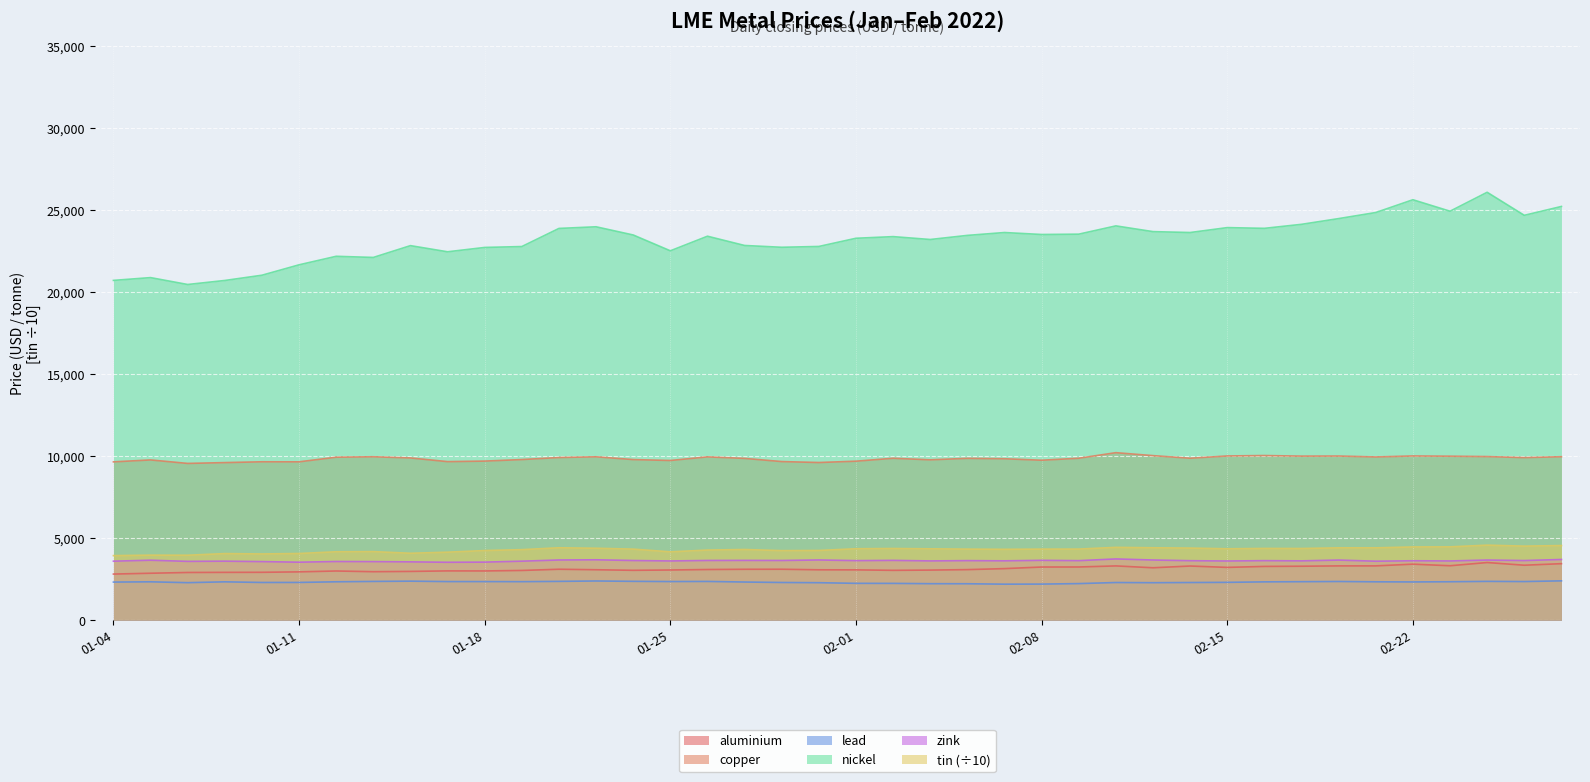

What is the total value across all series at 2022-02-16?

47585.0